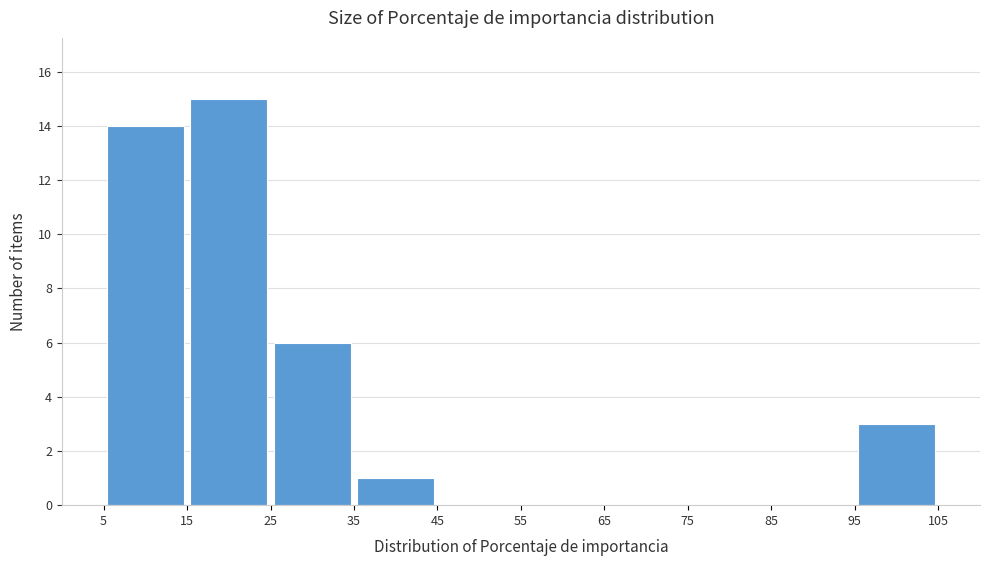

Reading left to right, list every bar in this chart as the range it spans on the x-axis followed by its height. The values are not printed on the chart, so give them approximately, as read against the axis.

5 to 15: 14
15 to 25: 15
25 to 35: 6
35 to 45: 1
45 to 55: 0
55 to 65: 0
65 to 75: 0
75 to 85: 0
85 to 95: 0
95 to 105: 3